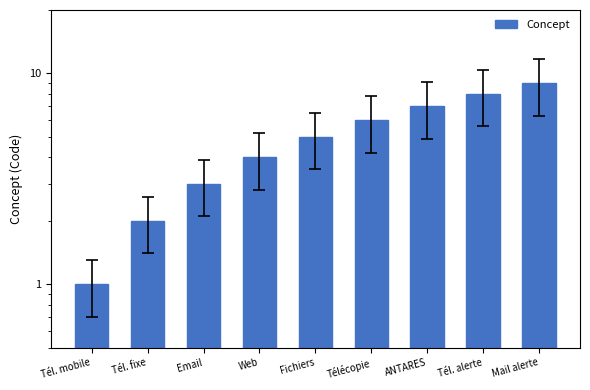

What is the average value?

5